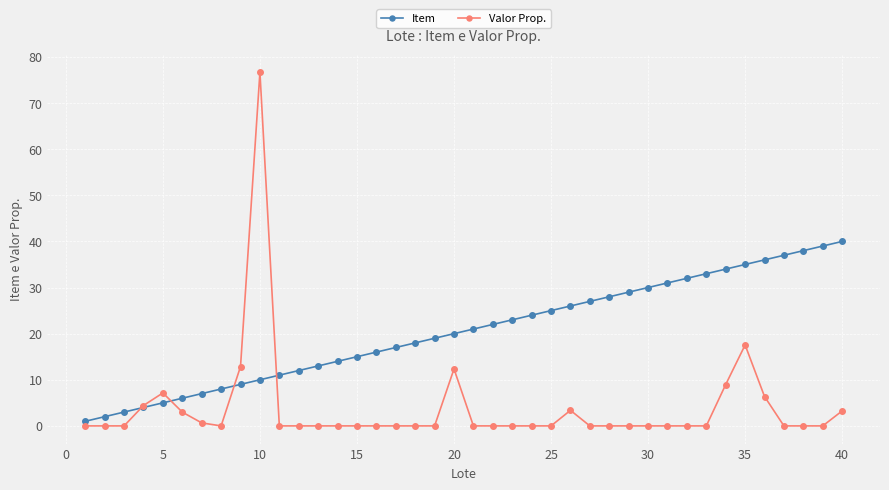

How many data points does each series have?

40